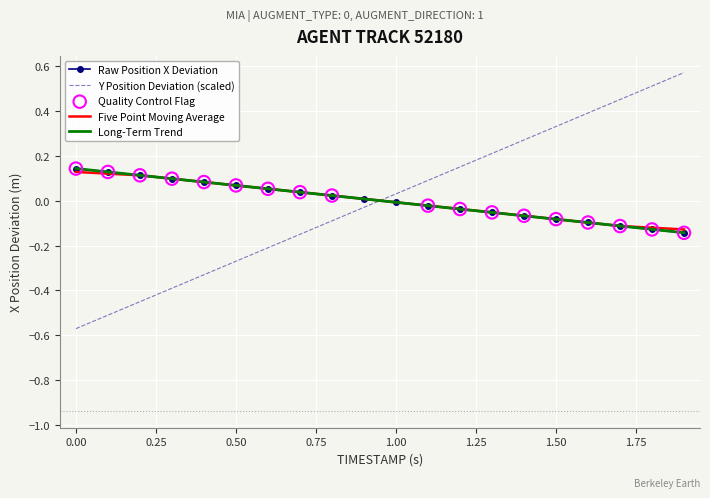

True or false: Y Position Deviation (scaled) and Raw Position X Deviation intersect in this chart.

True